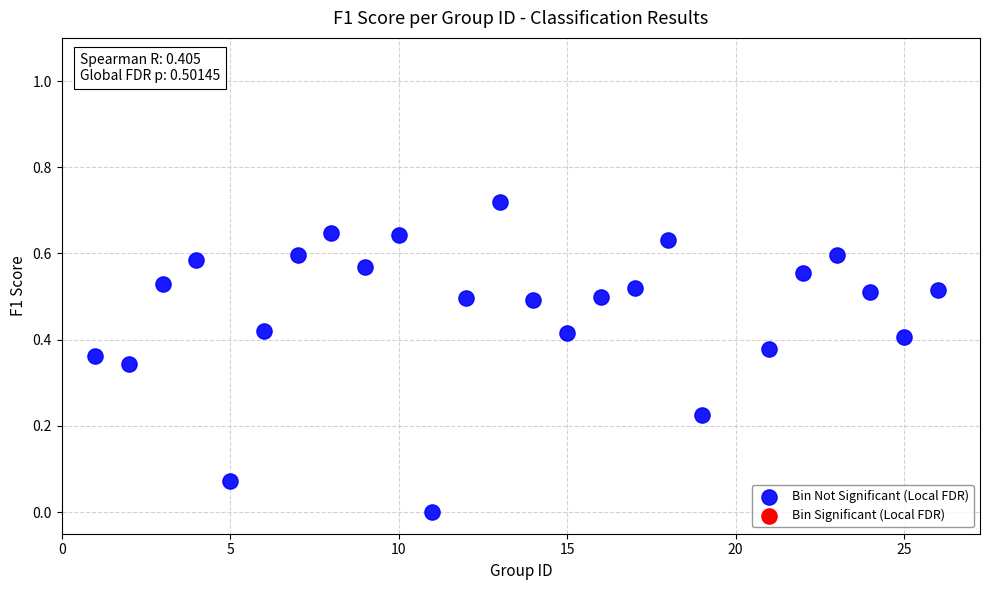

What is the range of X values (max minus min)?

25.0